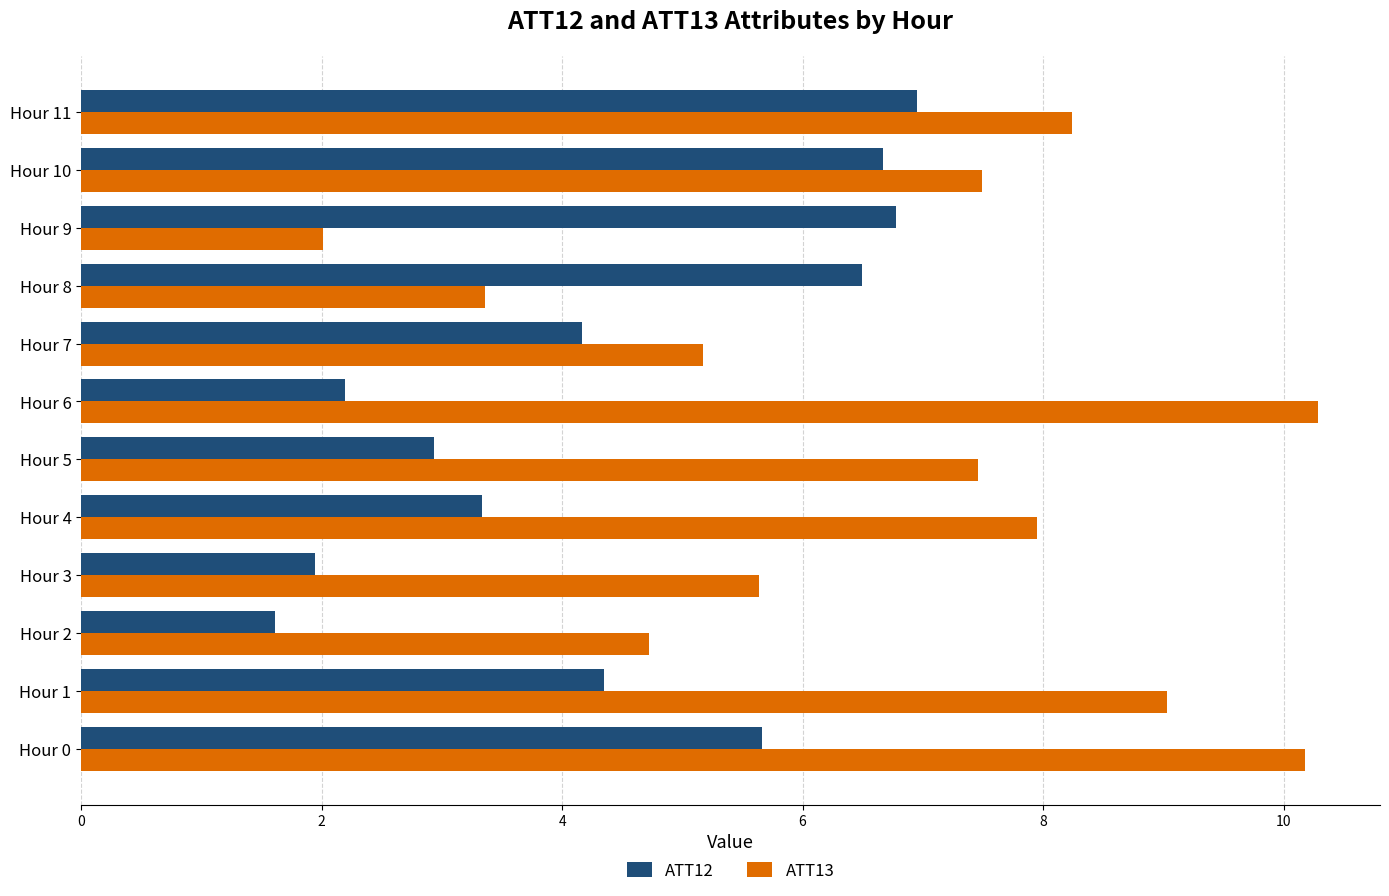

What is the difference between the maximum and minimum values in the ATT12 series?

5.3